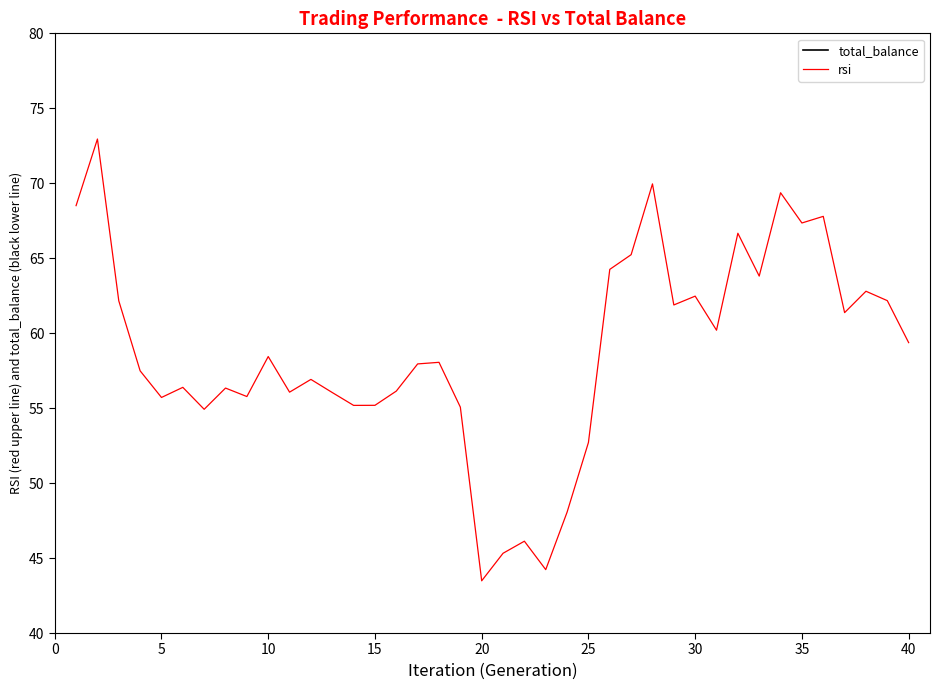

True or false: rsi and total_balance intersect in this chart.

False